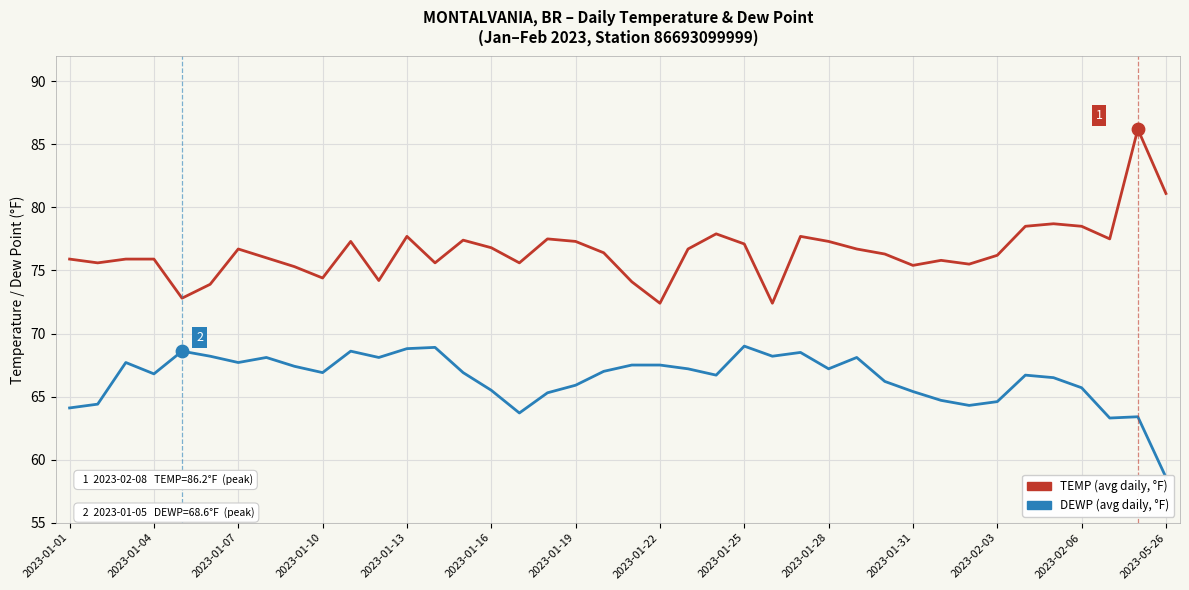

Which series has the widest spread of Y values?

TEMP (avg daily, °F)